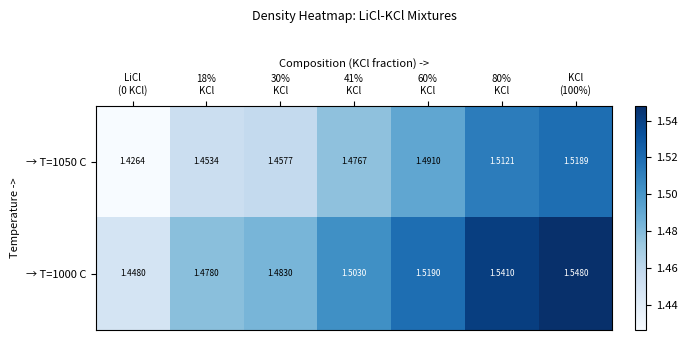

What is the minimum value shown in the chart?

1.4